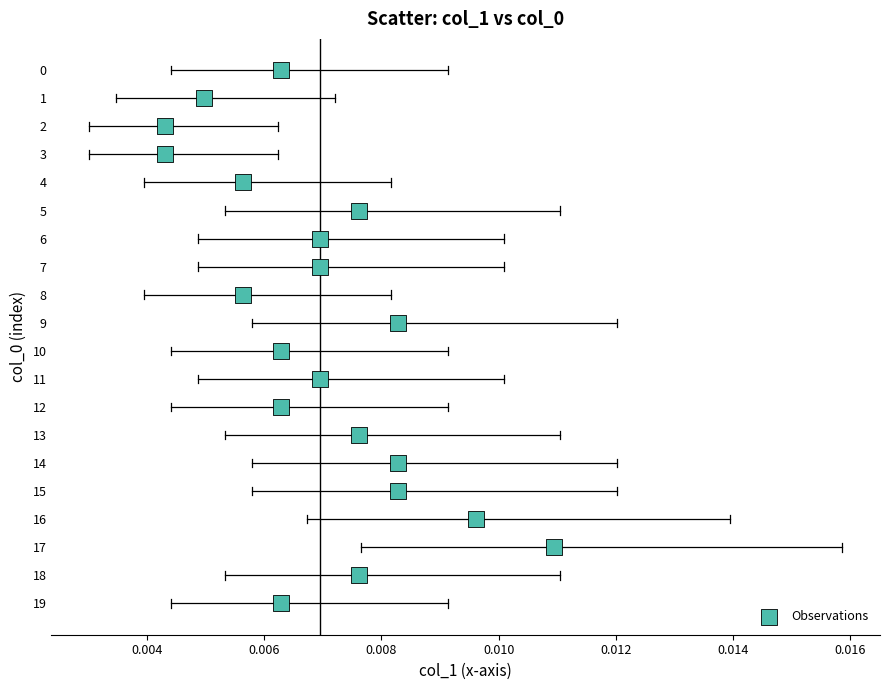

What is the range of Y values (max minus min)?

19